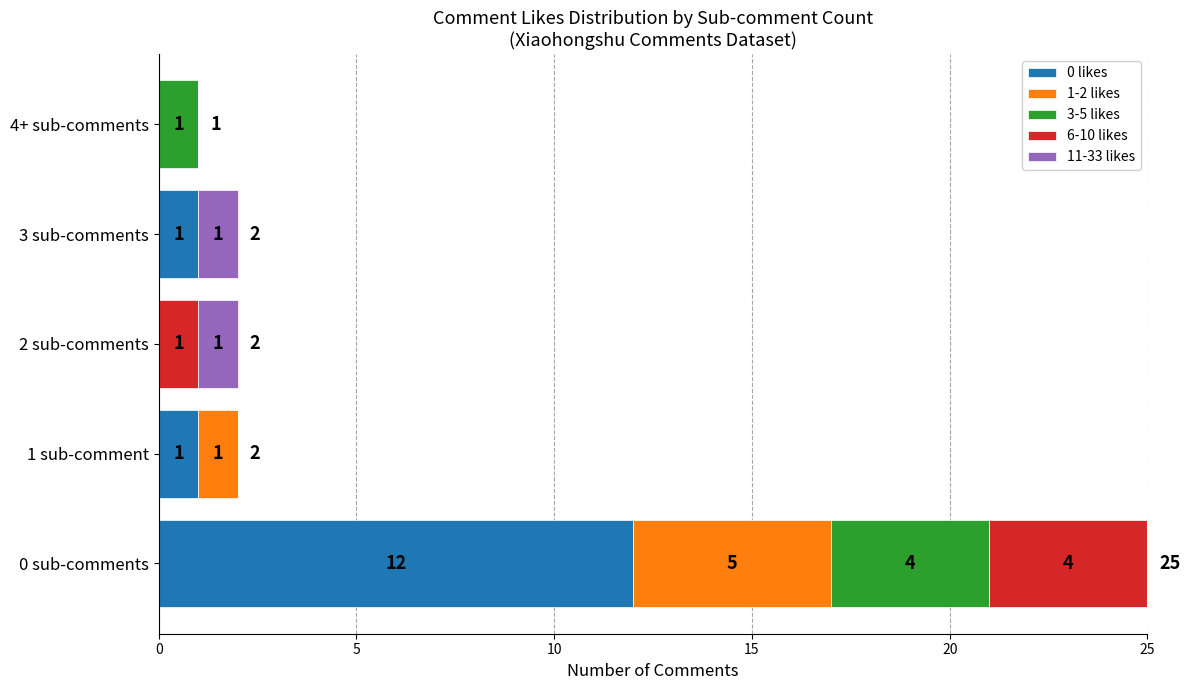

At which label does 0 likes reach its peak?

0 sub-comments